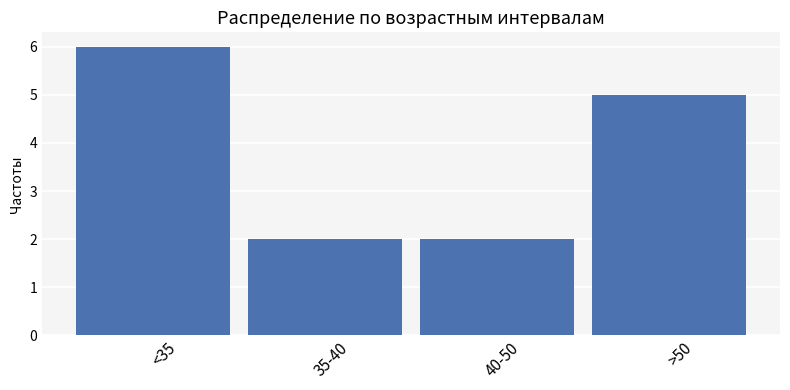

What is the sum of all values?

15